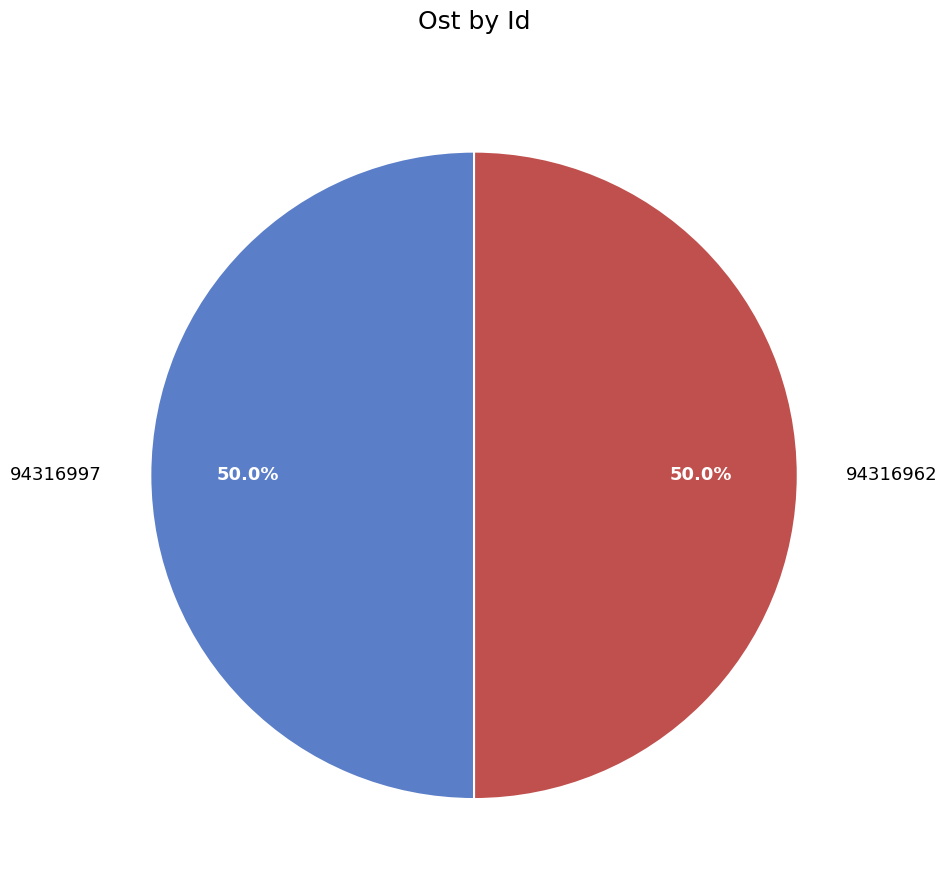

What is the ratio of the value at 94316997 to the value at 94316962?

1.0